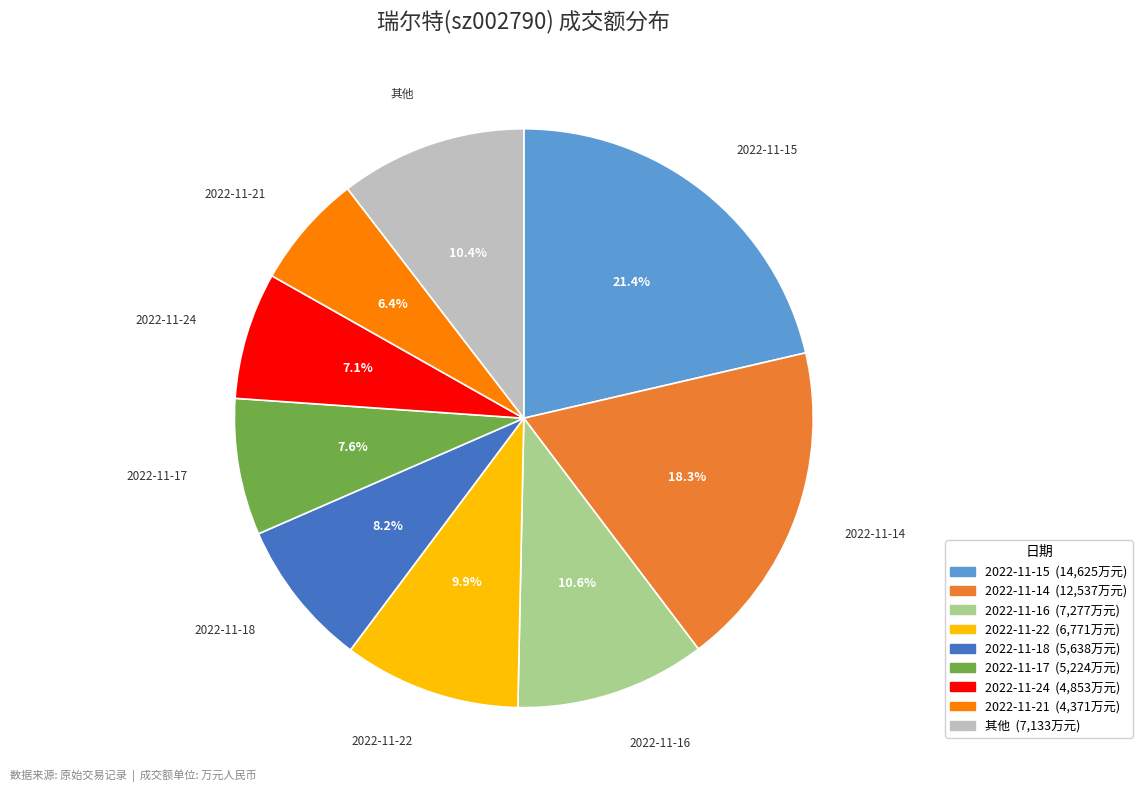

Does any single category account for the majority?

No